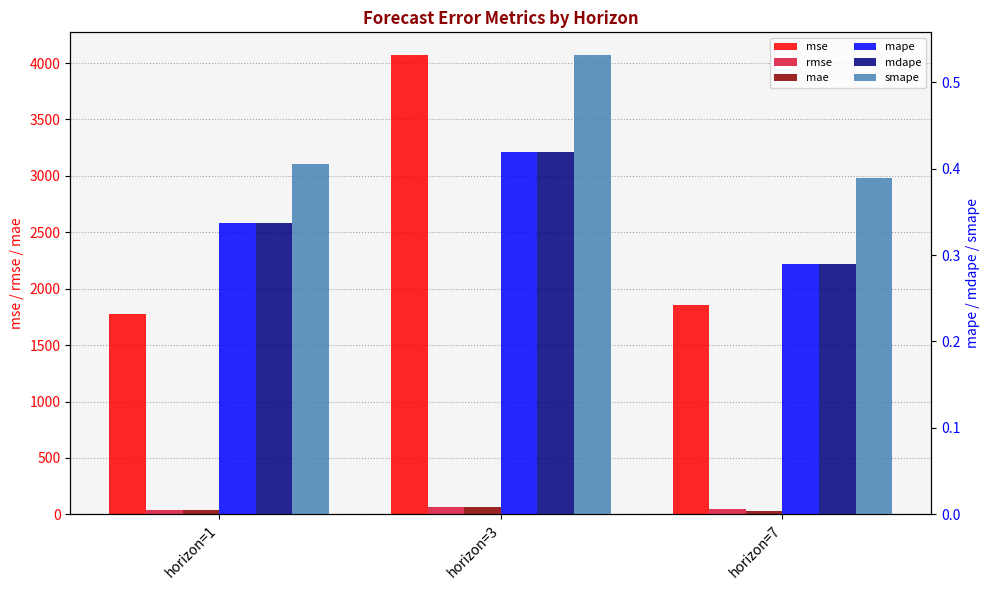

Reading left to right, transcribe all the data shown in this chart.

mse: 1774.5	4068.7	1851.1
rmse: 42.1	63.8	43.0
mae: 42.1	63.8	31.7
mape: 0.3	0.4	0.3
mdape: 0.3	0.4	0.3
smape: 0.4	0.5	0.4